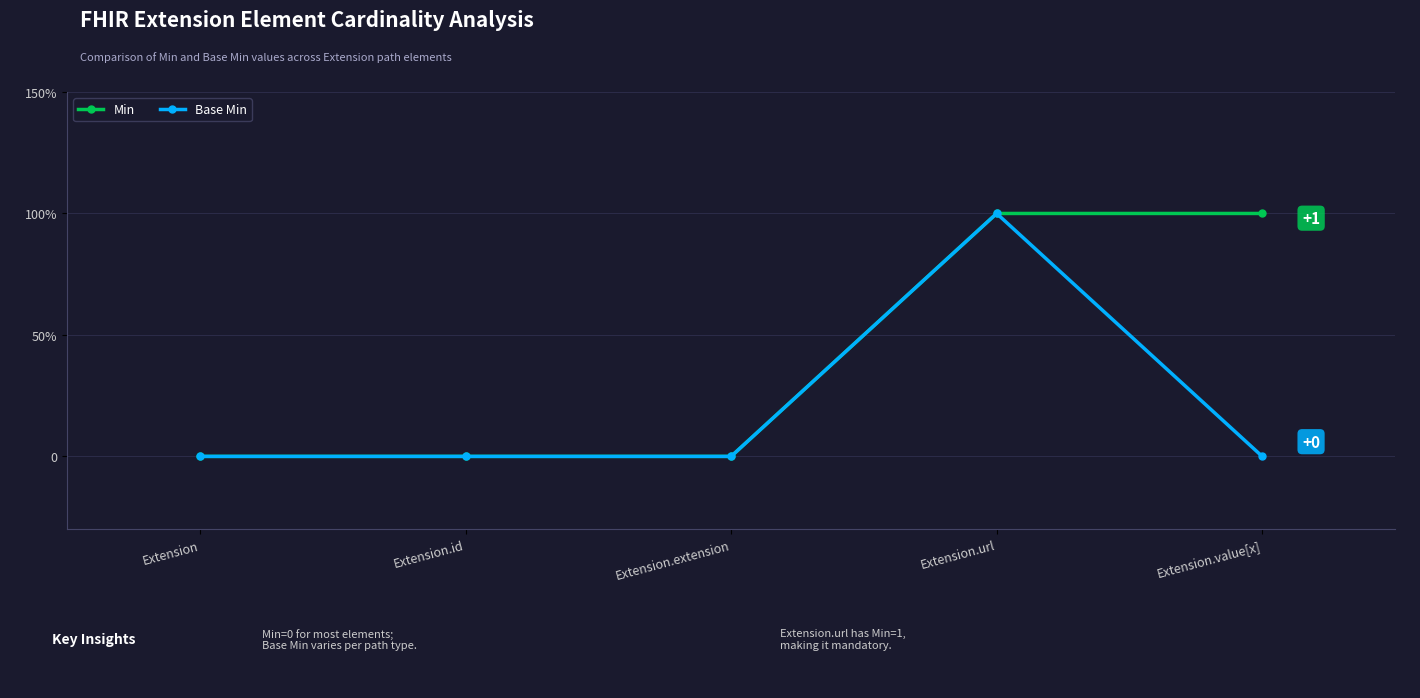

How many Base Min values are between 0 and 1?

5